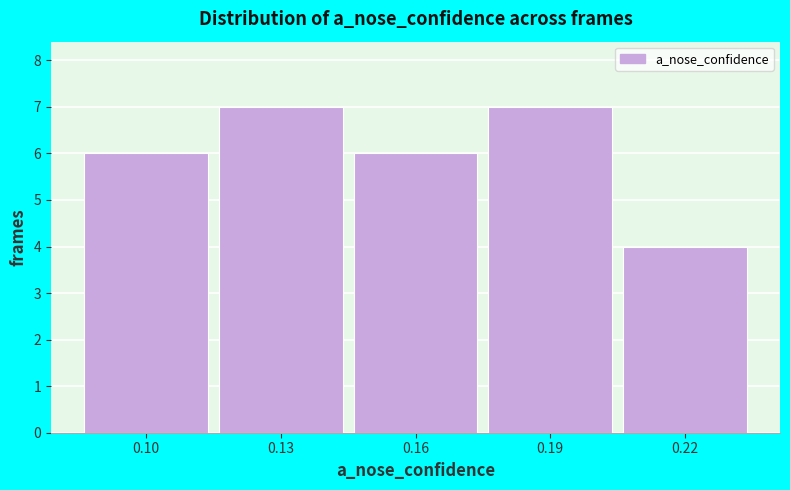

Reading left to right, list all the values displayed in this chart.

0.10=6	0.13=7	0.16=6	0.19=7	0.22=4